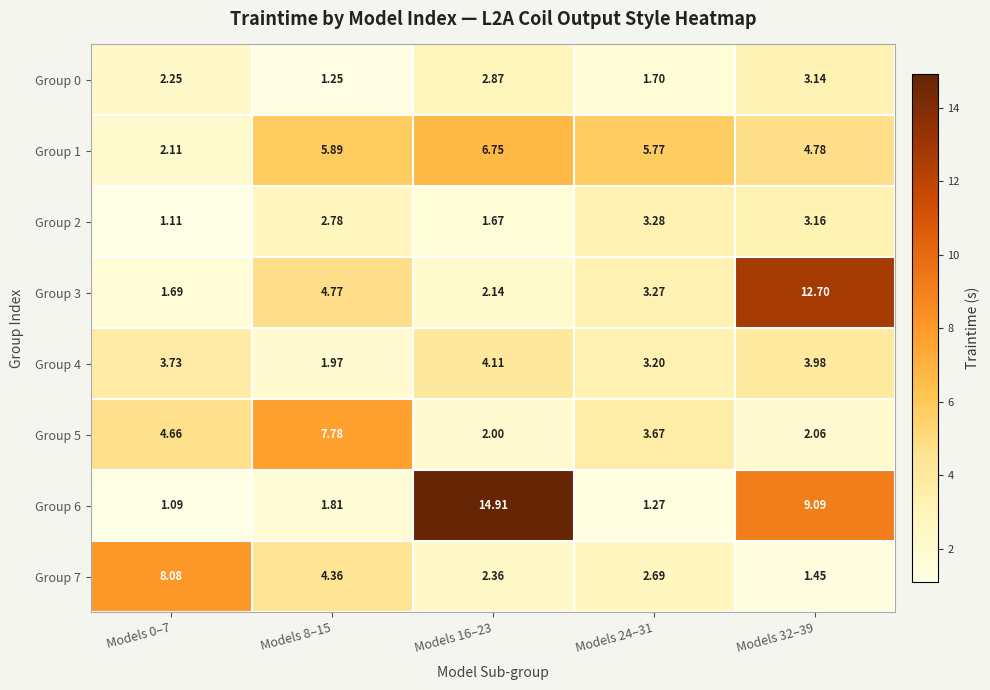

At which category is the sum across all series the highest?

Models 32–39